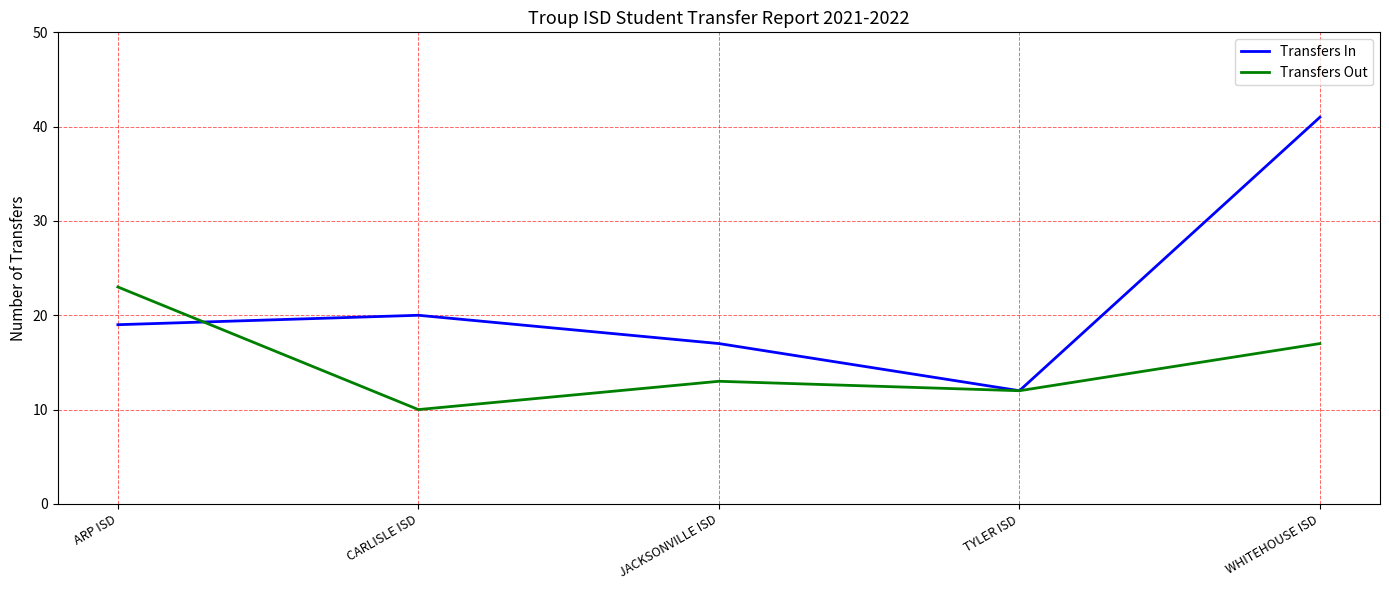

Rank the series by their maximum value, from highest to lowest.

Transfers In, Transfers Out